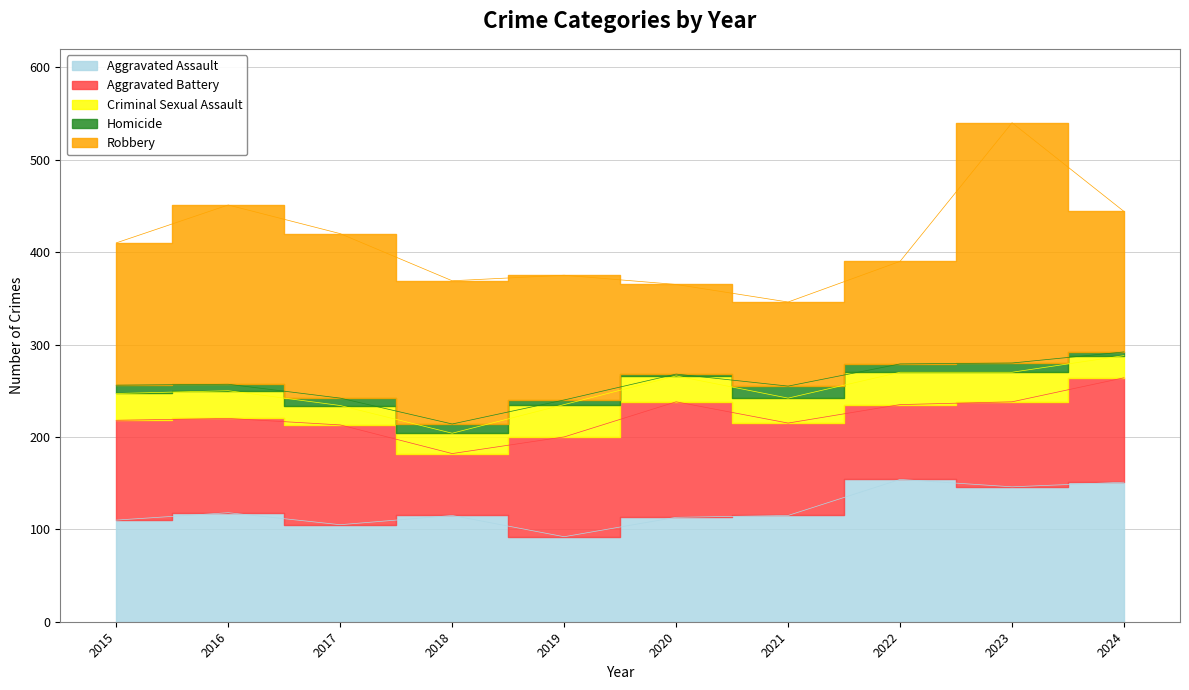

At which category is the sum across all series the highest?

2023